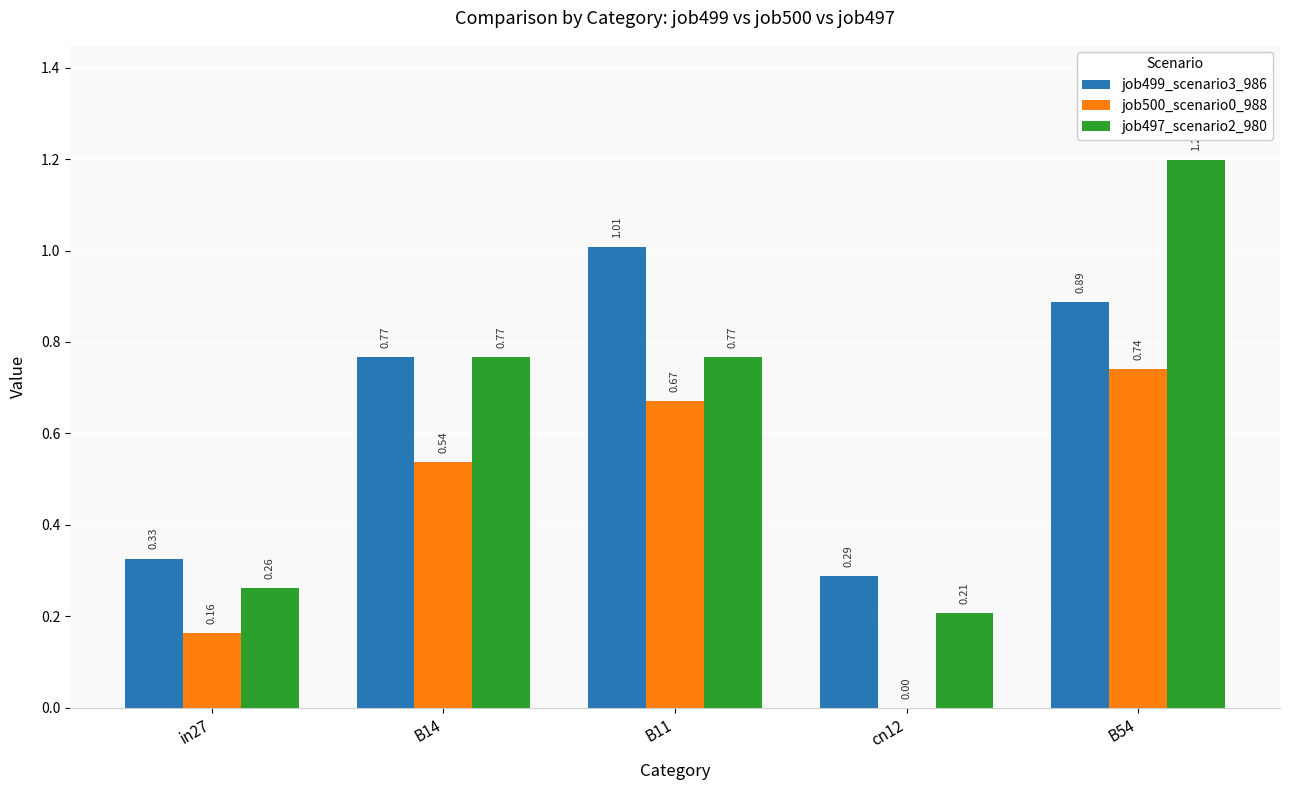

What are all the series names shown in the legend?

job499_scenario3_986, job500_scenario0_988, job497_scenario2_980